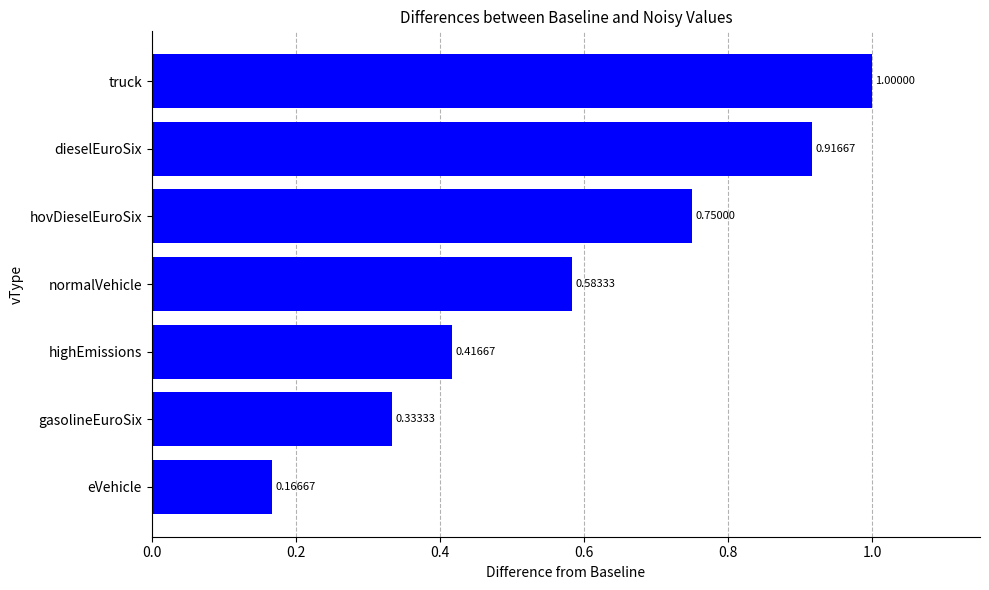

How many bars are there in total?

7